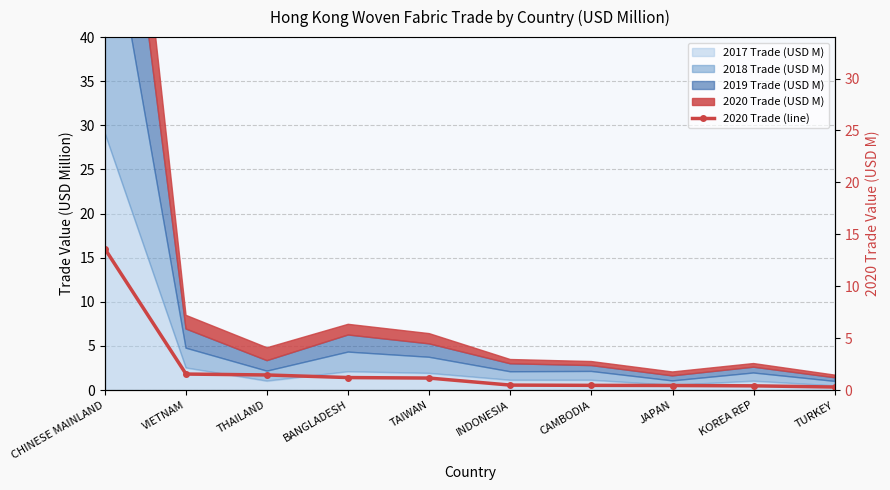

Reading right to left, extract all data points from this chart.

0.3	0.4	0.4	0.5	0.5	1.2	1.2	1.5	1.5	13.6